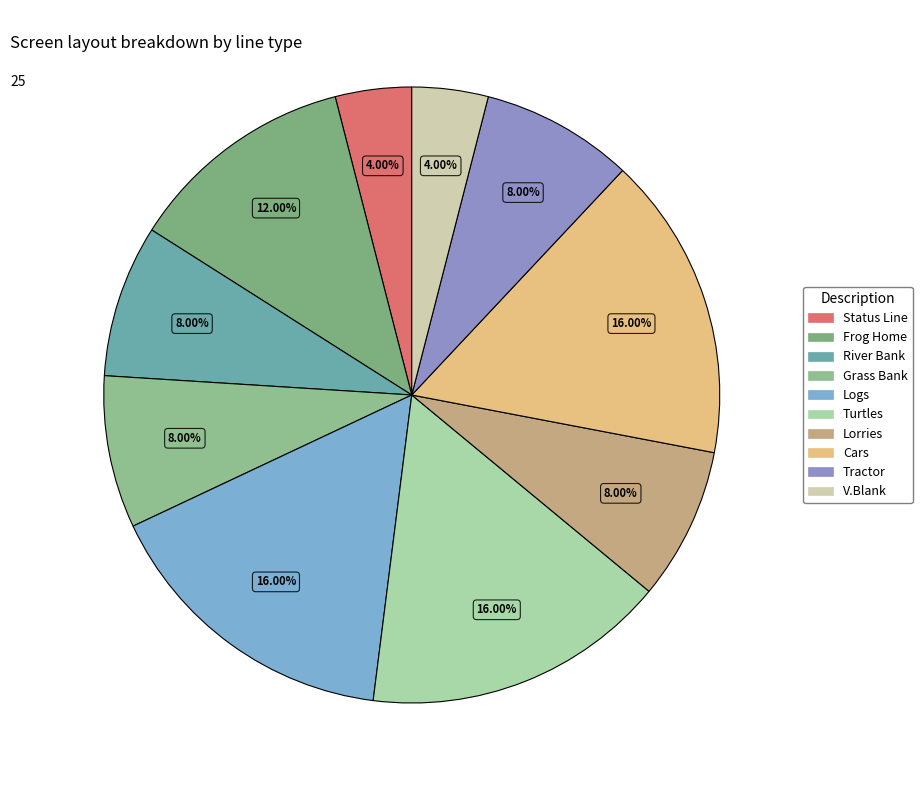

Between V.Blank and Frog Home, which is larger?

Frog Home